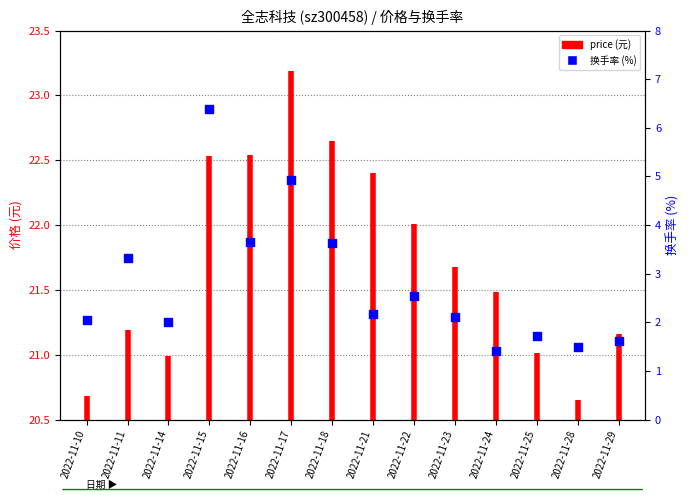

Which has a higher value, 2022-11-28 or 2022-11-10?

2022-11-10